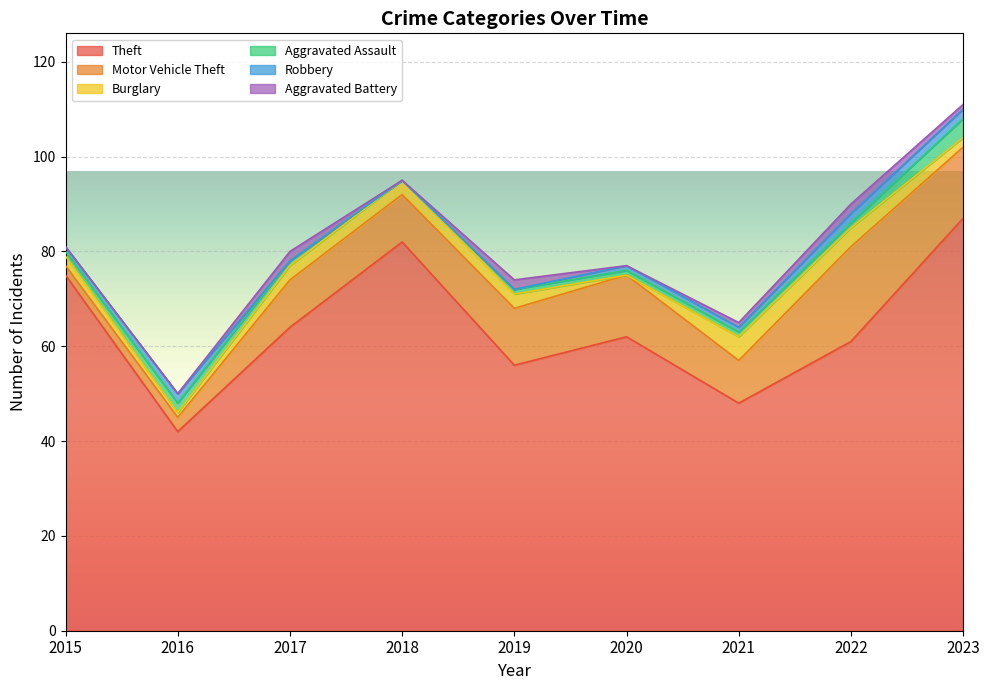

Reading left to right, extract all data points from this chart.

Theft: 75	42	64	82	56	62	48	61	87
Motor Vehicle Theft: 2	3	10	10	12	13	9	20	15
Burglary: 2	1	3	3	3	0	5	4	2
Aggravated Assault: 1	2	1	0	1	1	1	1	4
Robbery: 1	2	0	0	0	1	1	2	2
Aggravated Battery: 0	0	2	0	2	0	1	2	1